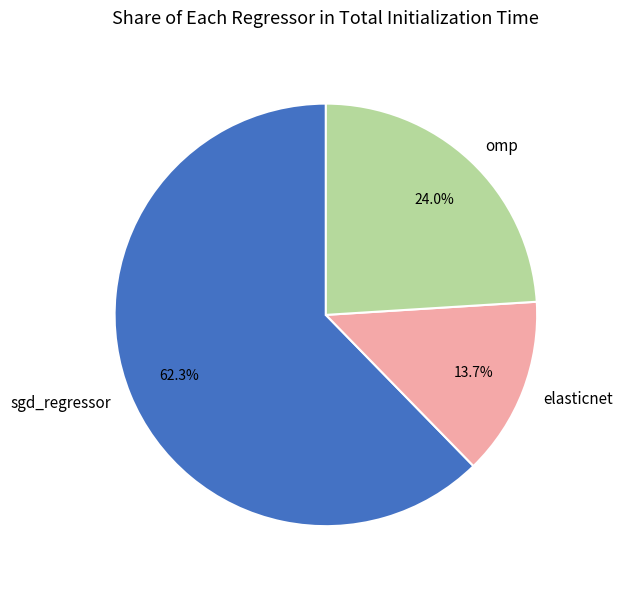

Which category has the biggest portion of the pie?

sgd_regressor